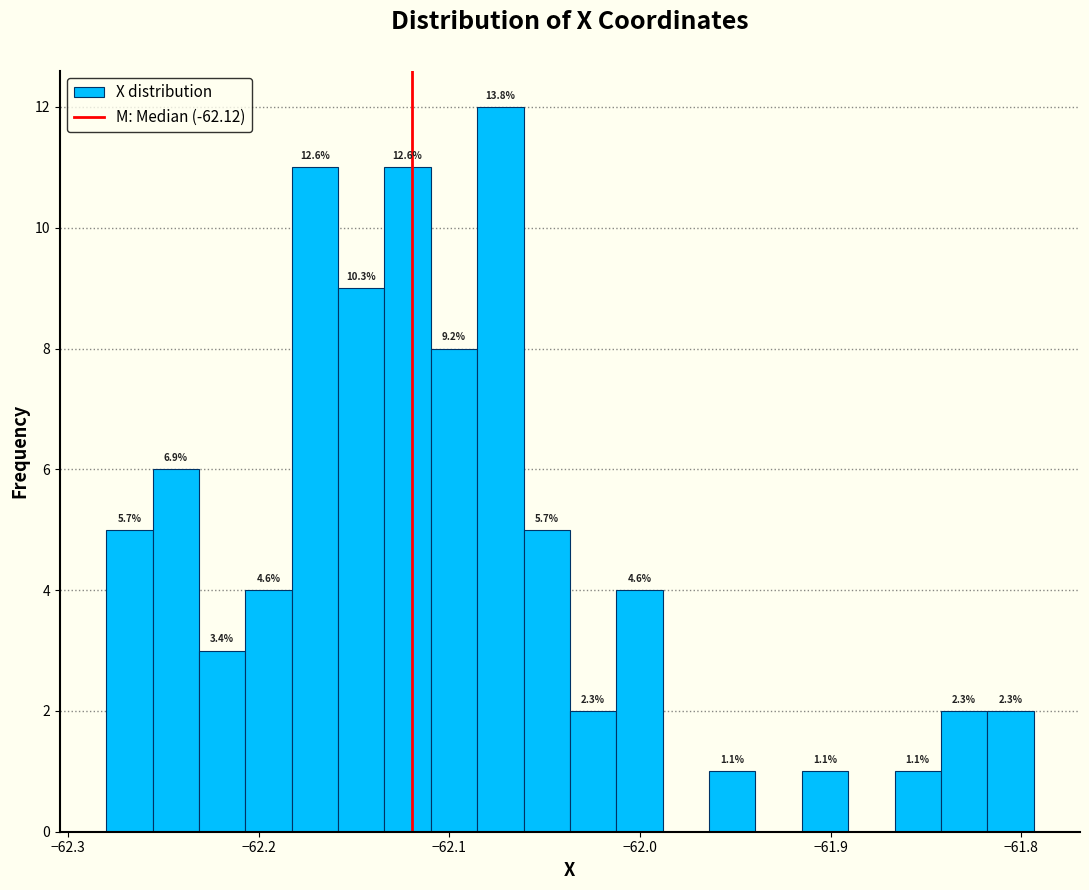

Around what value on the x-axis is the tallest bar? Give the approximate position of its centre, as read against the axis.

-62.07